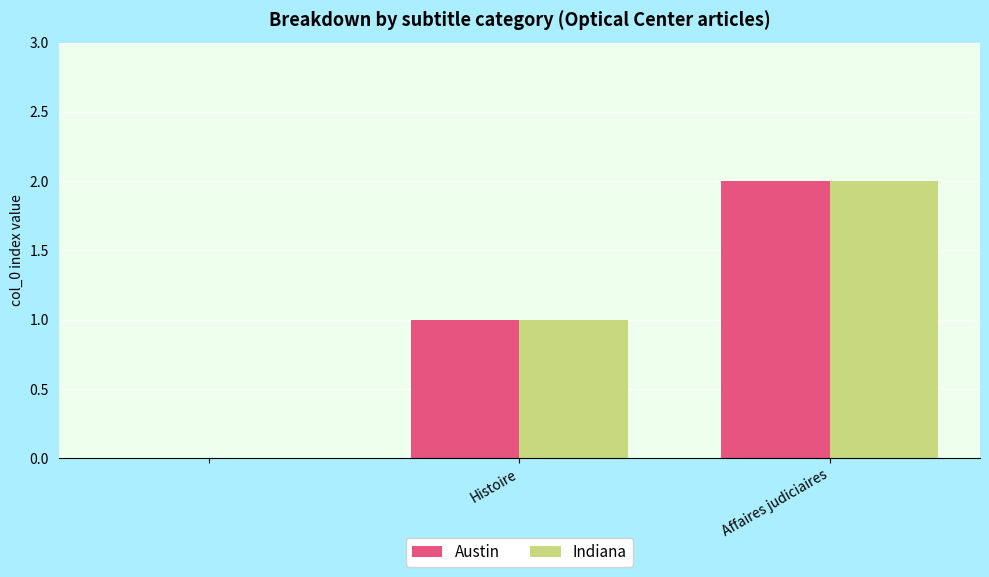

What is the sum of all Indiana values?

3